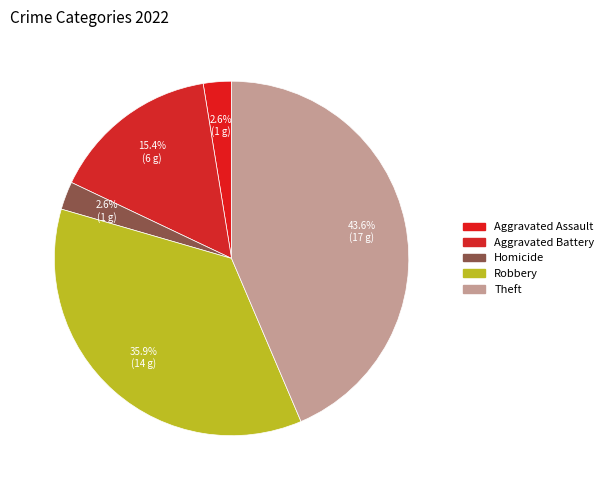

True or false: Aggravated Battery accounts for 6% of the total.

False